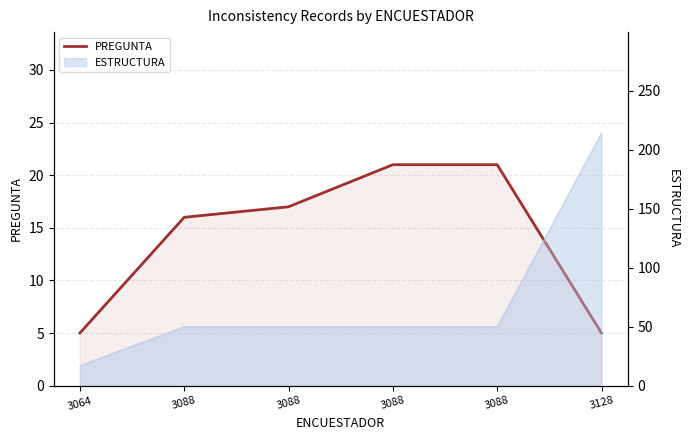

Which category has the highest value across all series?

3088